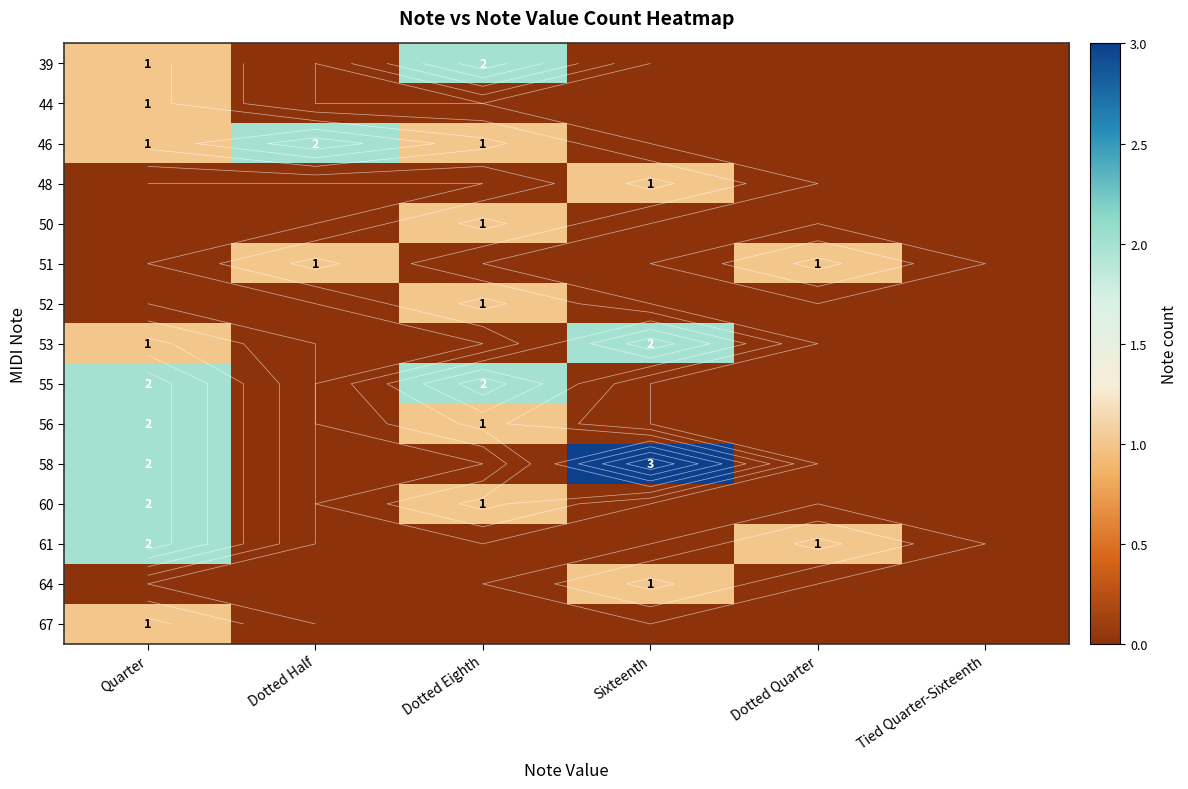

Is the value of 53 at Sixteenth greater than the value of 52 at Quarter?

Yes